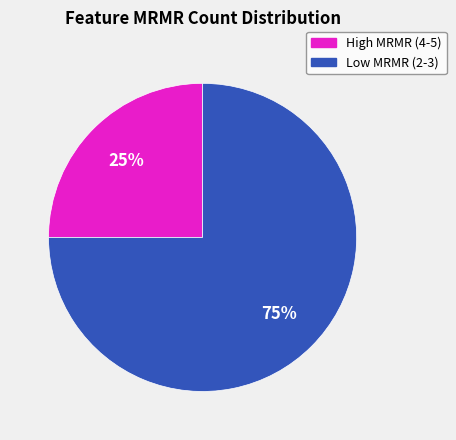

Is there a majority slice in this chart?

Yes